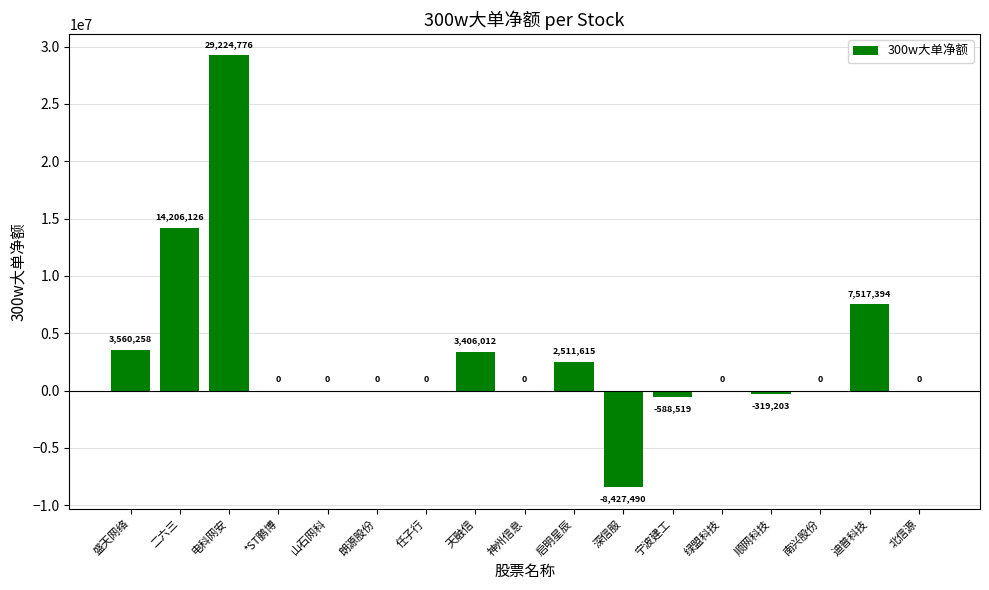

Read the value at 二六三, to the nearest 10.

14206130